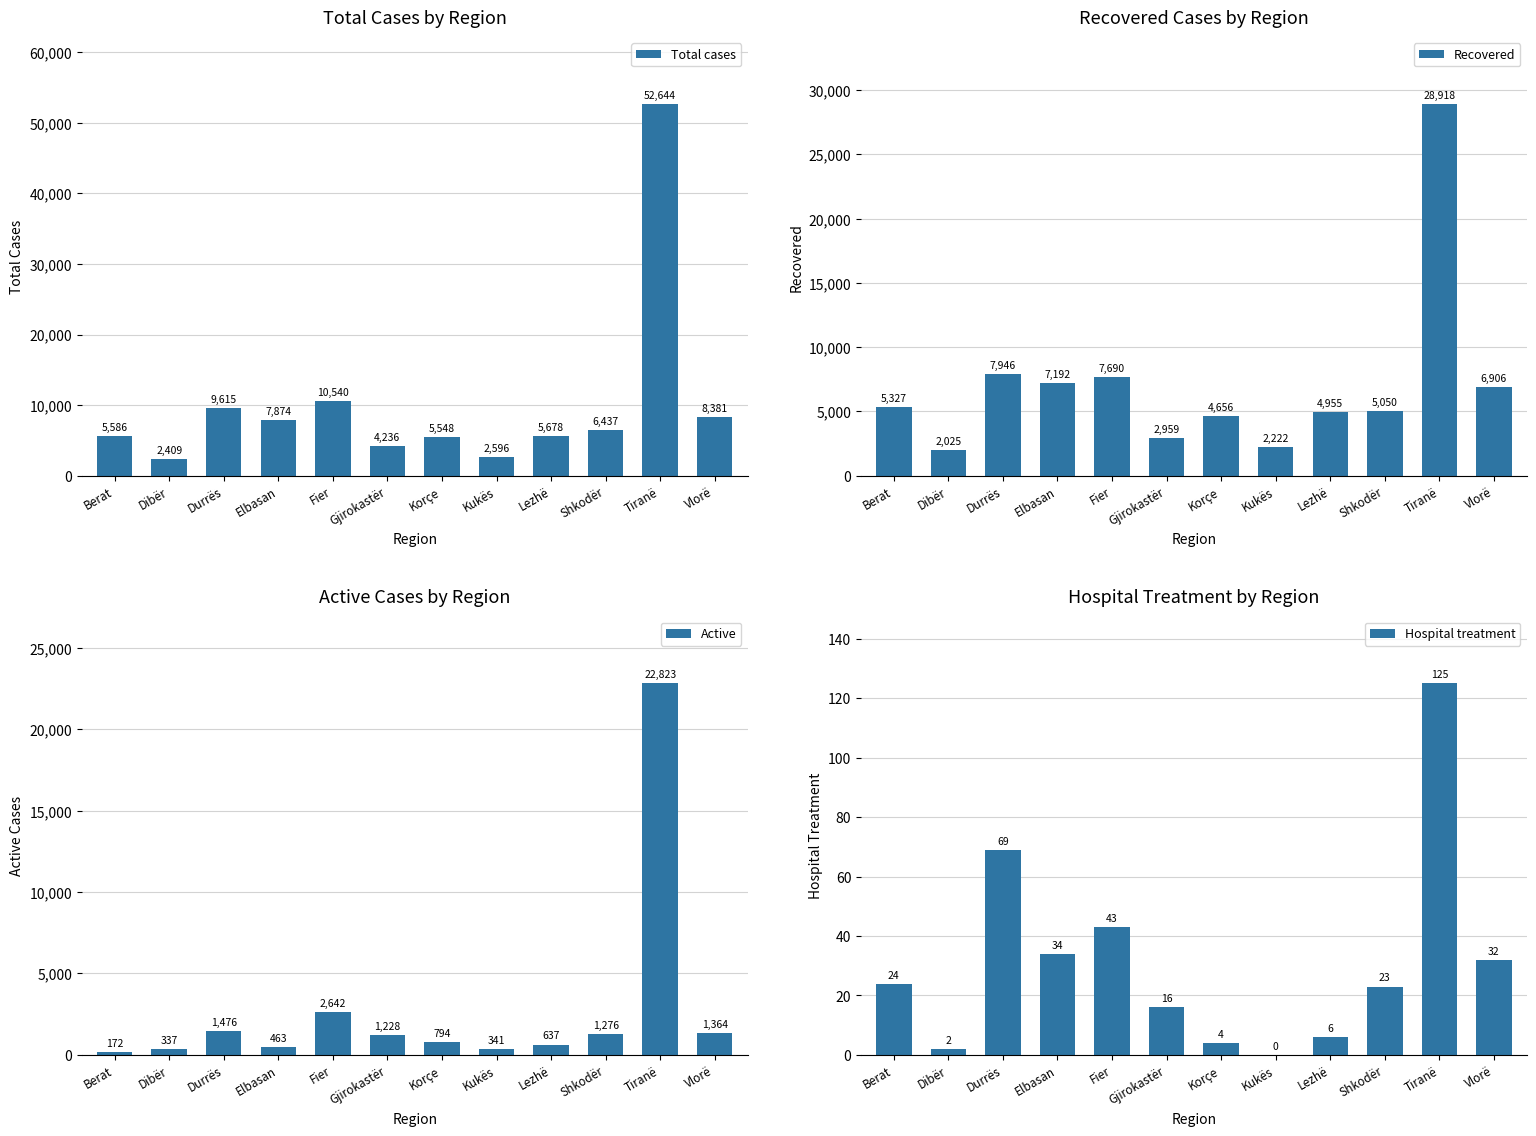

What is the highest value of the Recovered series?

28918